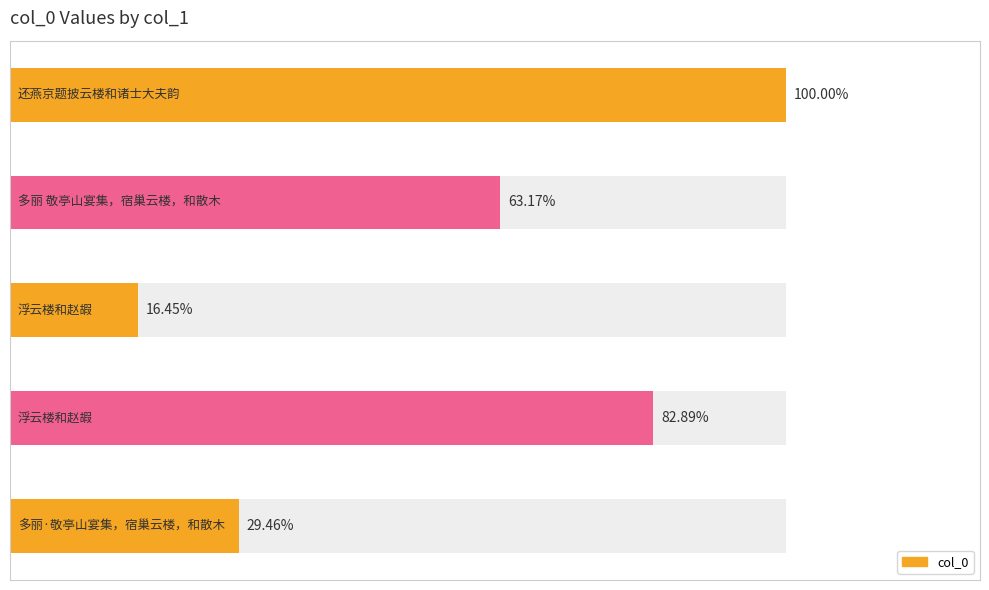

List the labels in order of value, smallest first.

浮云楼和赵嘏, 多丽·敬亭山宴集，宿巢云楼，和散木, 多丽 敬亭山宴集，宿巢云楼，和散木, 浮云楼和赵嘏, 还燕京题披云楼和诸士大夫韵